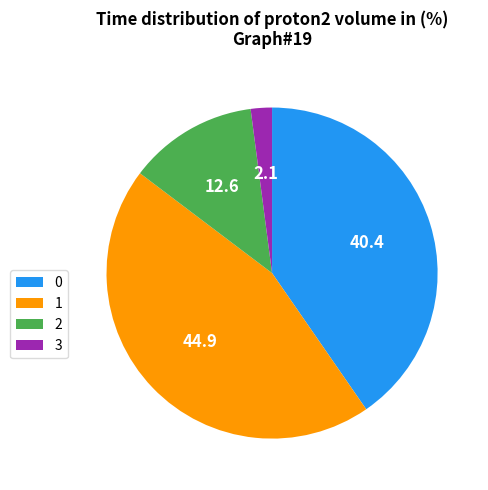

The 0 slice represents 40% of the pie. True or false?

True